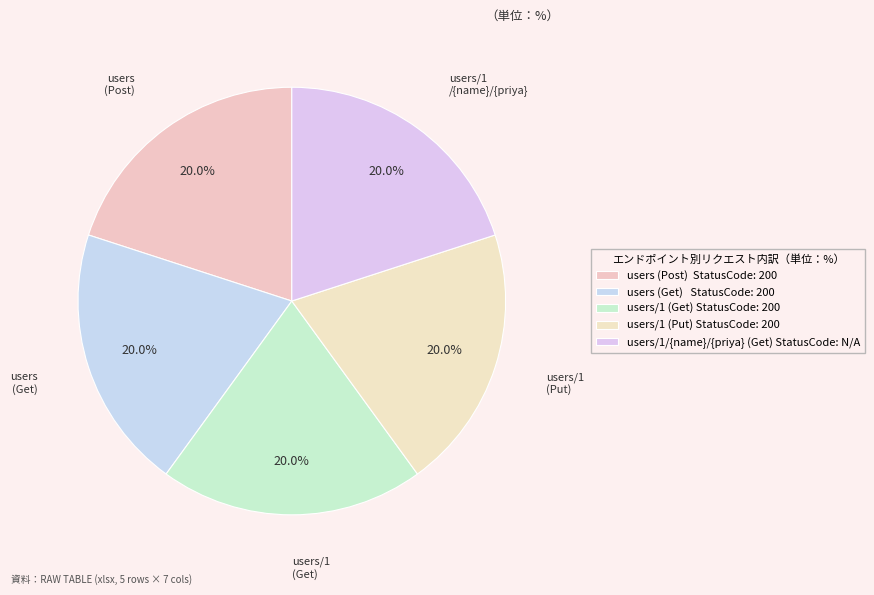

Count the number of slices in the pie.

5